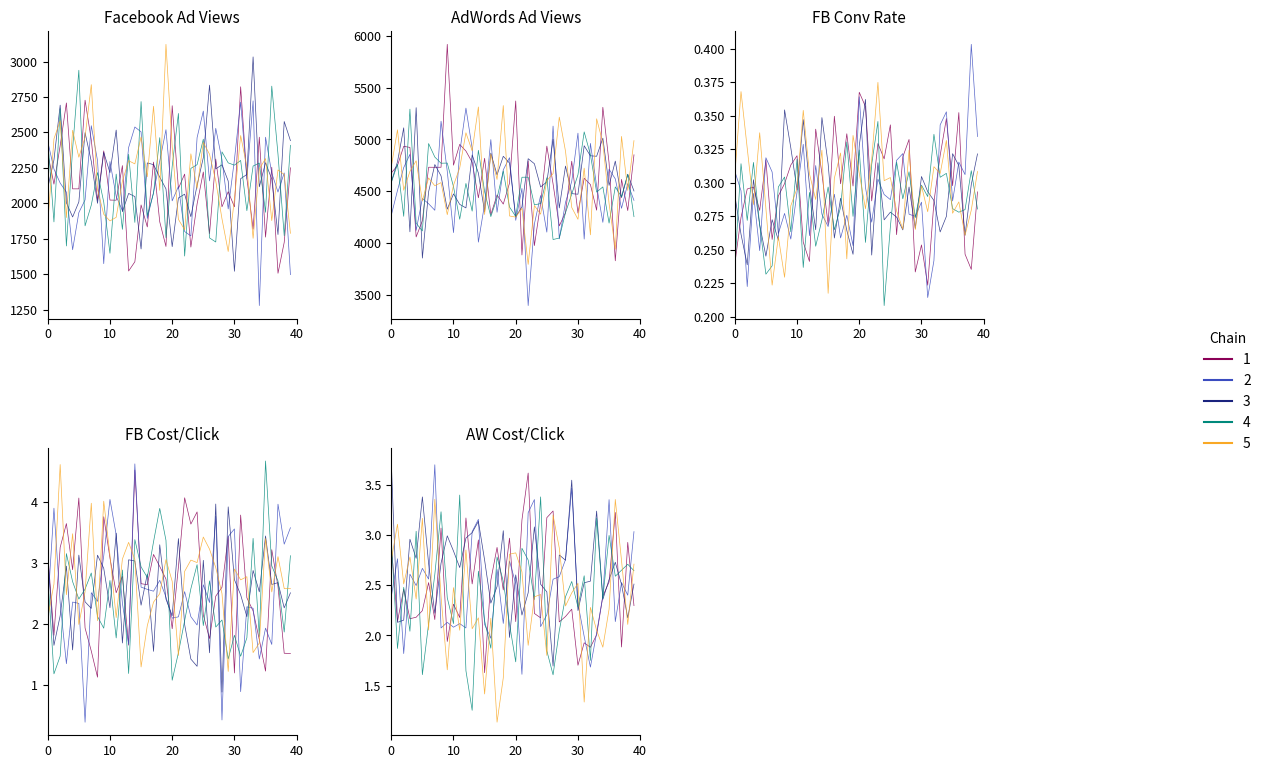

How many values in the AdWords Ad Views series exceed 4417?

19